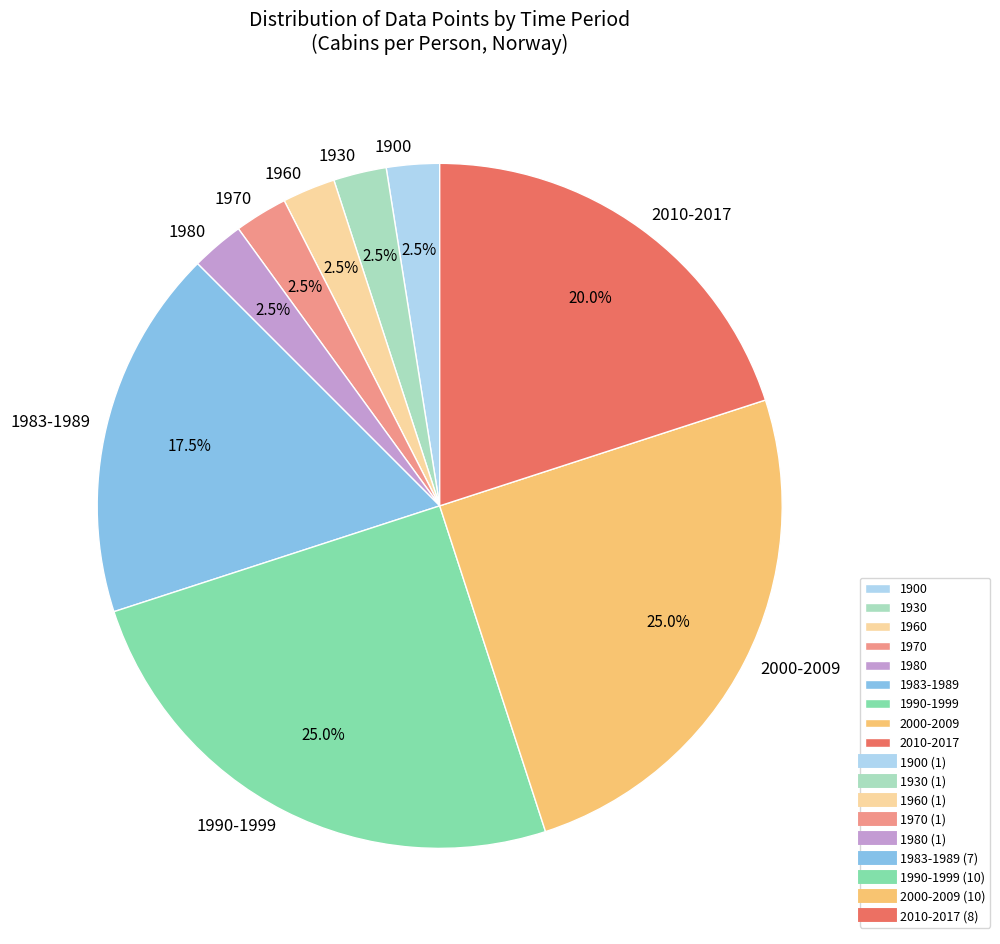

How many slices are in this pie chart?

9